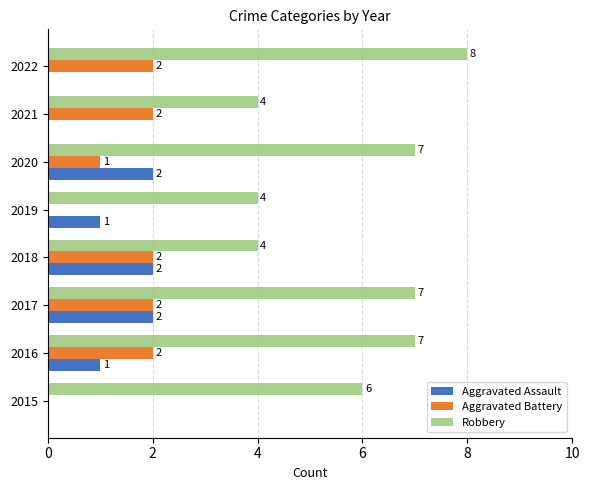

How many categories are shown in the chart?

8